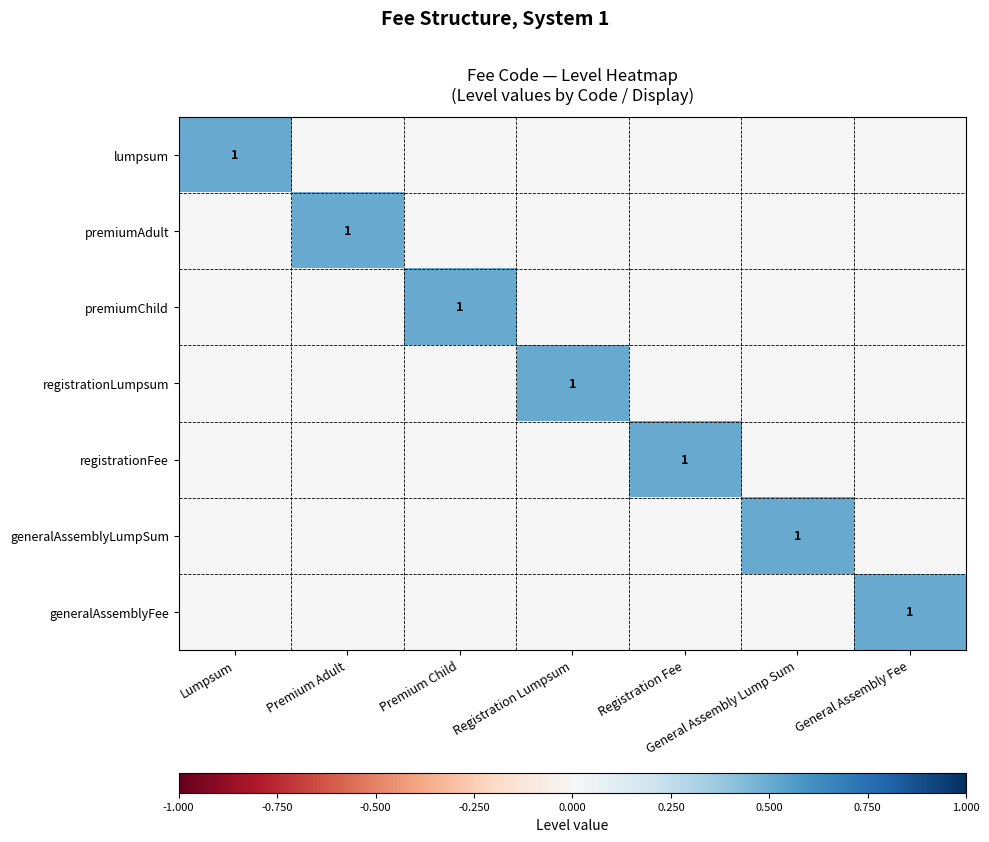

Rank the series by their maximum value, from highest to lowest.

lumpsum, premiumAdult, premiumChild, registrationLumpsum, registrationFee, generalAssemblyLumpSum, generalAssemblyFee